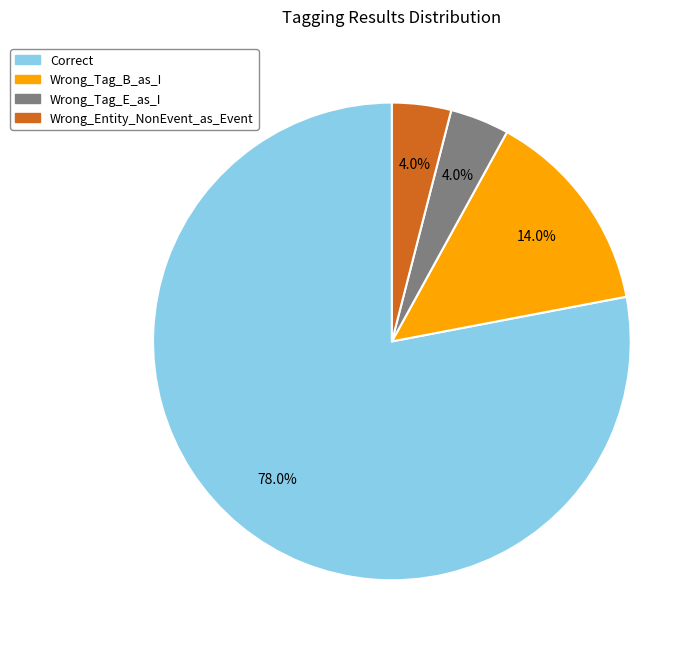

To the nearest percent, what is the difference between the largest and smallest slice percentages?

74%